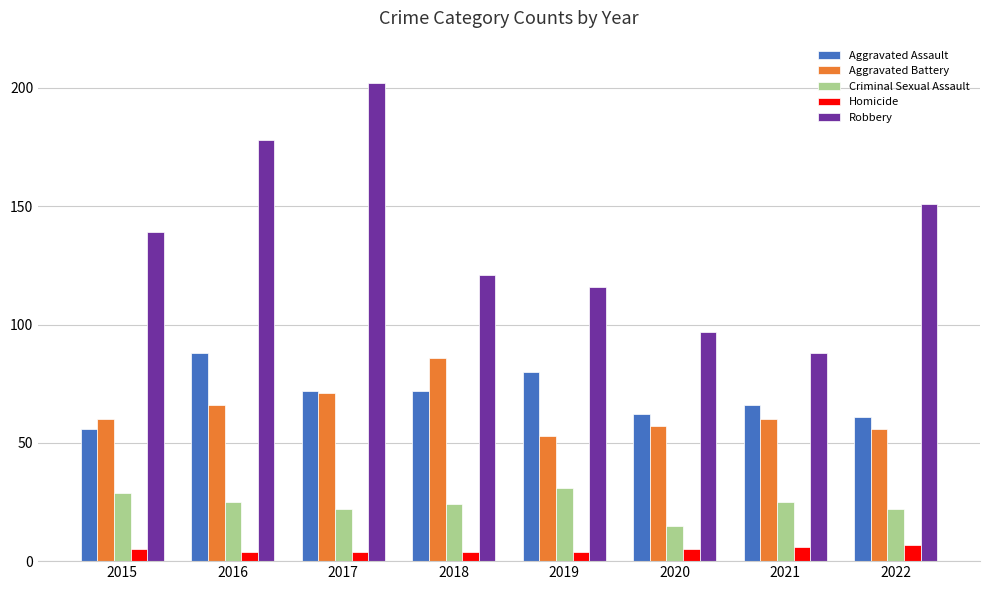

At how many categories does at least one series exceed 81?

8